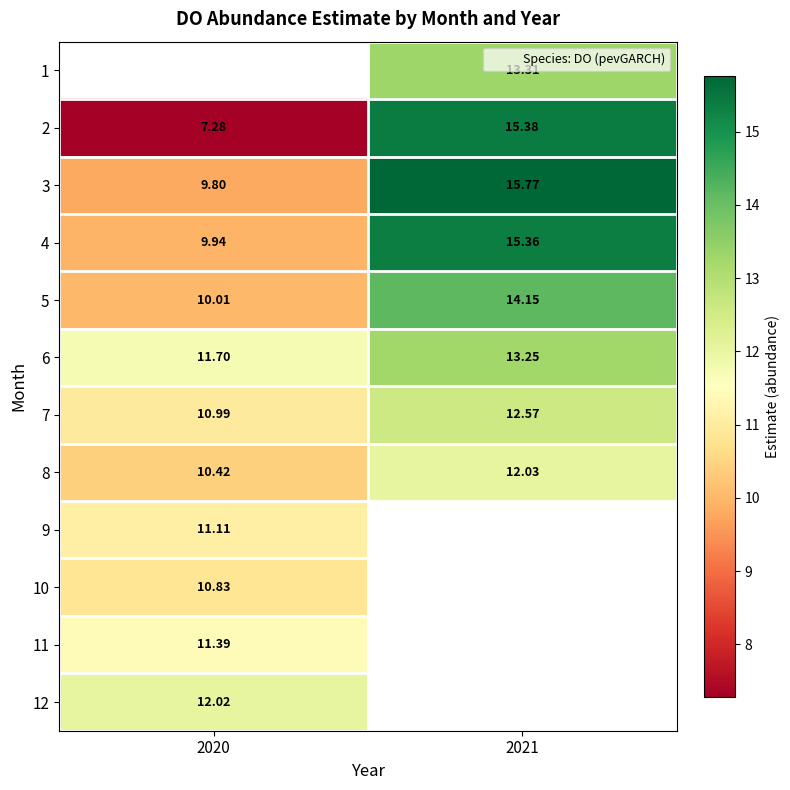

At which label does 2 reach its minimum?

2020